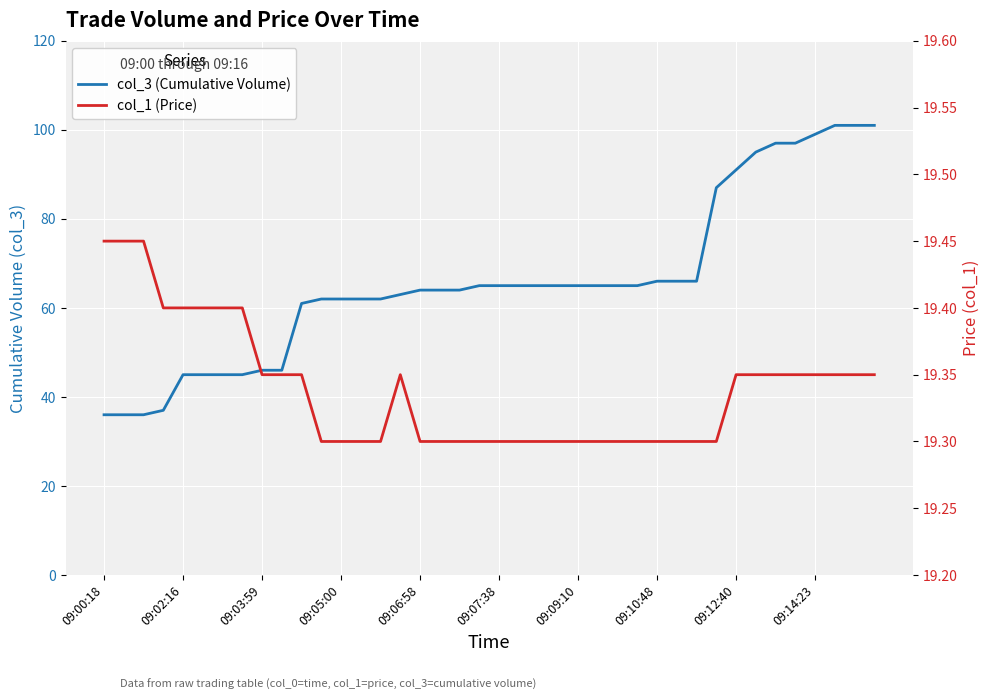

What is the average value of the col_1 (Price) series?

19.3